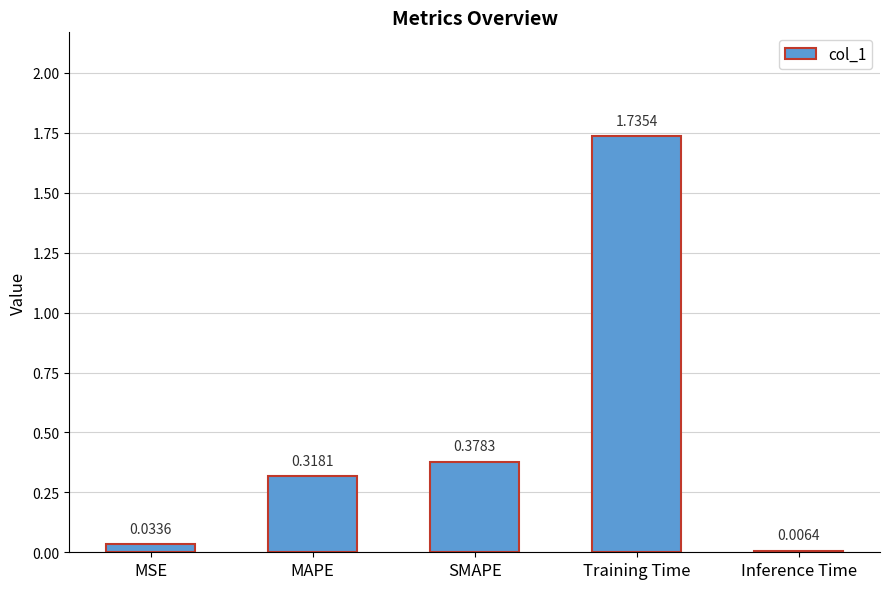

Which has a higher value, SMAPE or Training Time?

Training Time